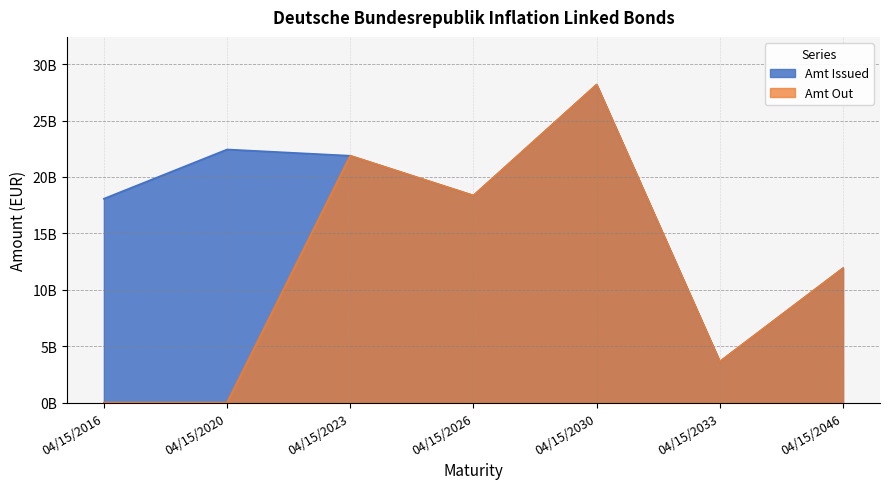

At how many categories does at least one series exceed 21053458169?

3